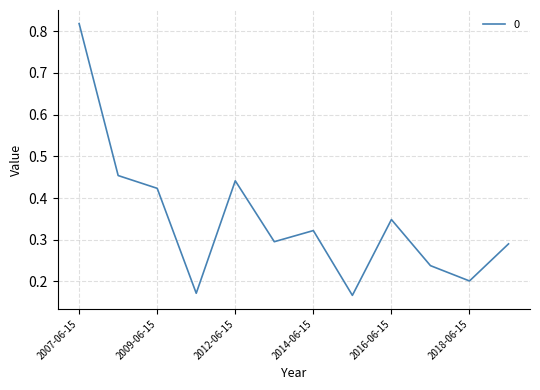

What is the difference between the maximum and minimum values?

0.7